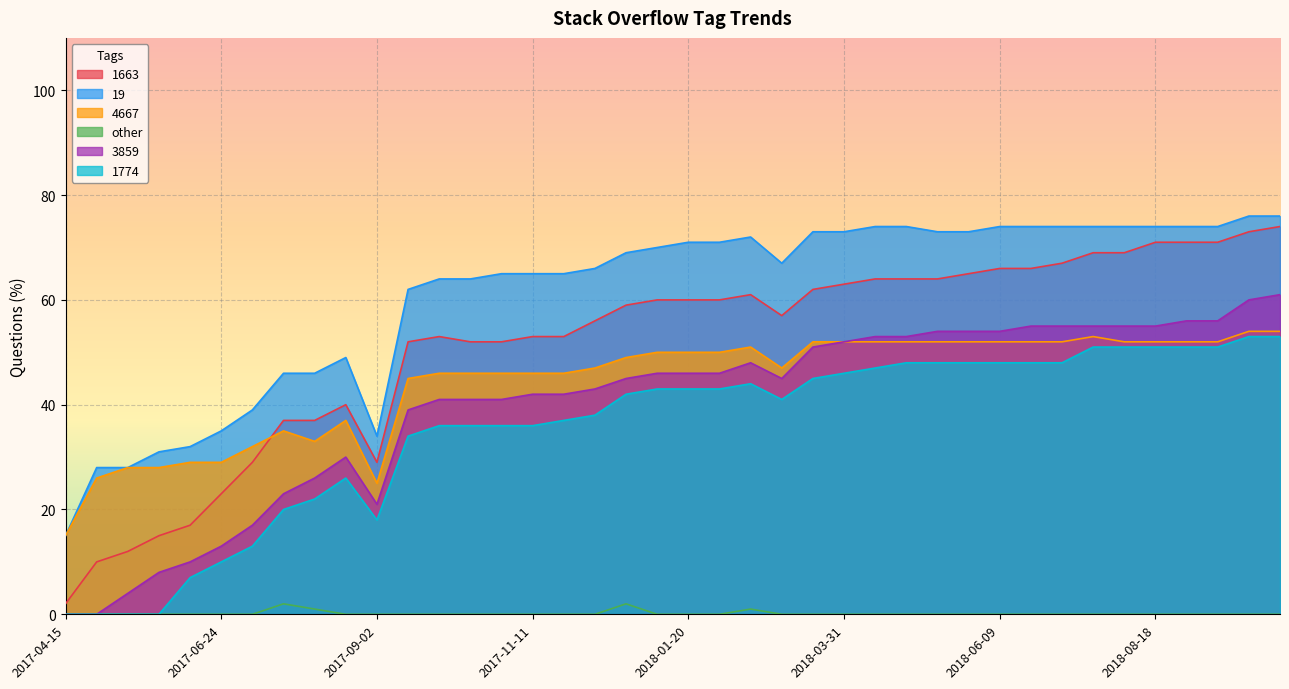

What is the approximate value of 4667 at 2017-04-15?

15